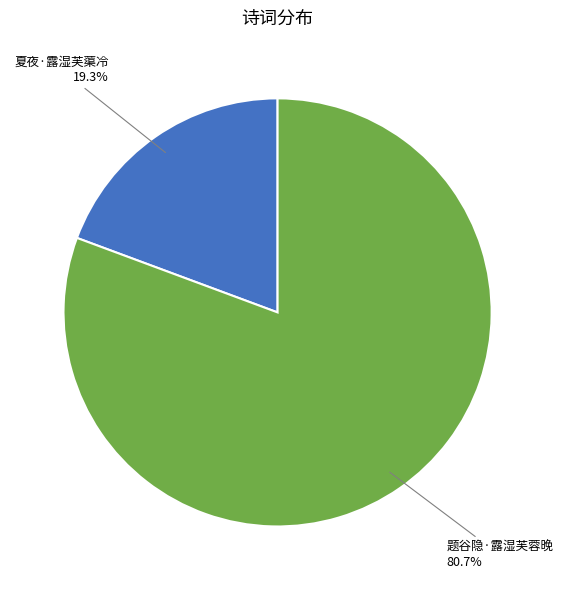

Is there any slice that represents more than half of the pie?

Yes